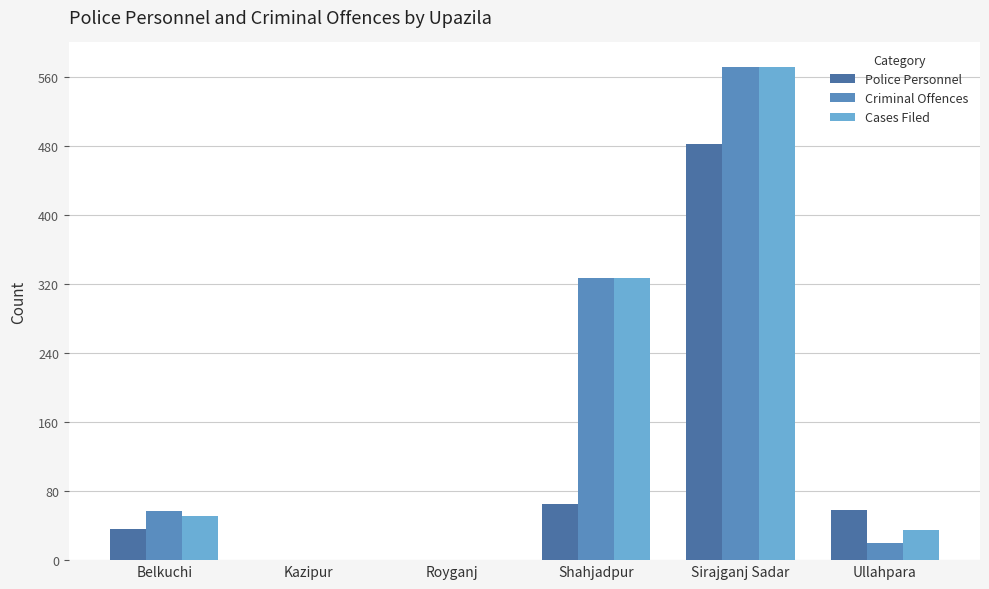

What is the sum of all Police Personnel values?

642